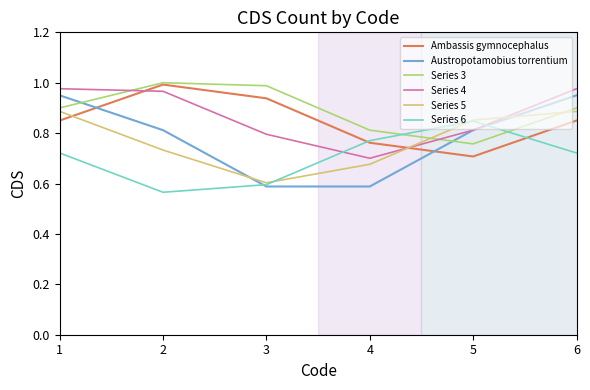

How many Austropotamobius torrentium values are between 0 and 1?

6